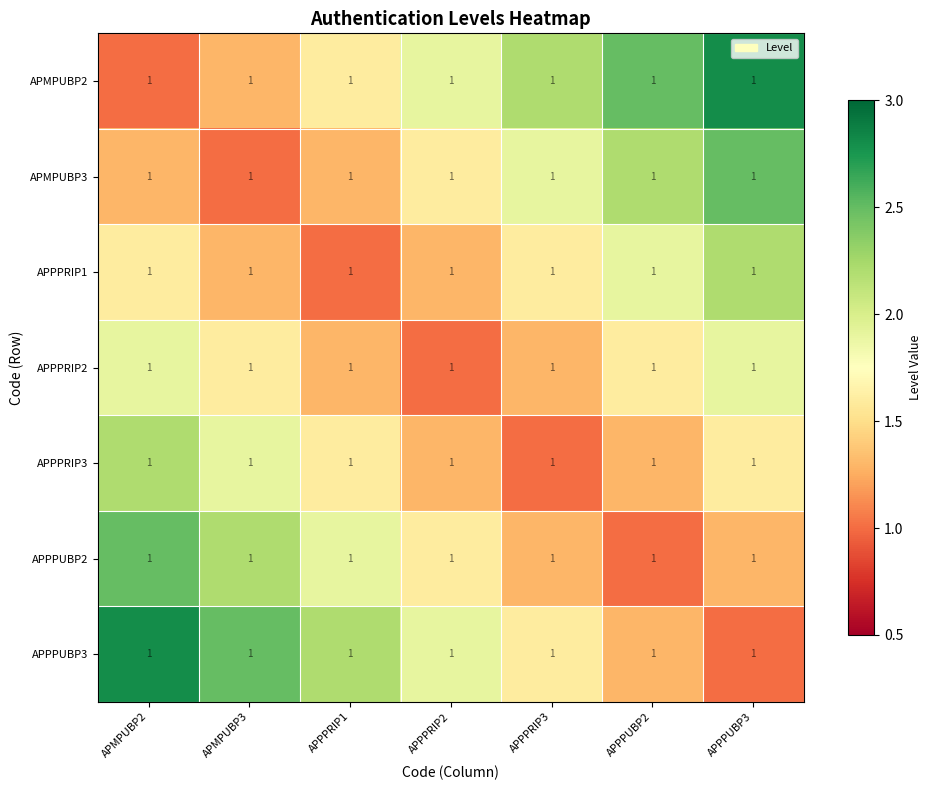

Rank the series by their maximum value, from highest to lowest.

APMPUBP2, APPPUBP3, APMPUBP3, APPPUBP2, APPPRIP1, APPPRIP3, APPPRIP2